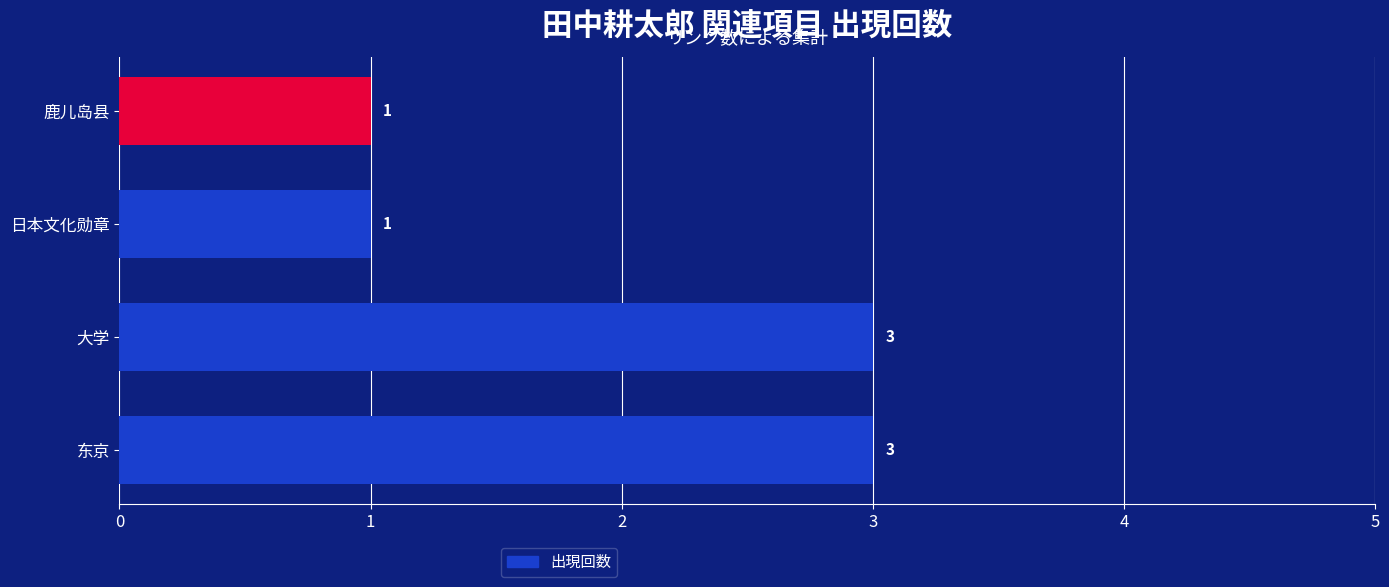

What is the sum of the values at 东京 and 大学?

6